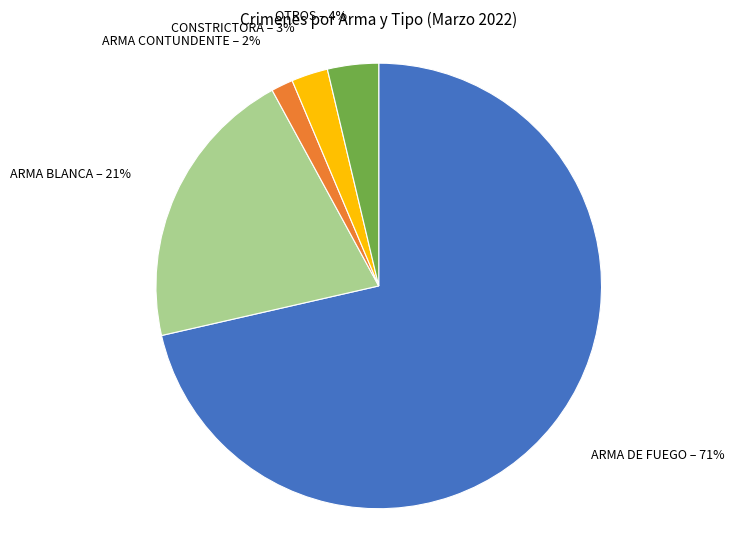

To the nearest percent, what is the average slice percentage?

20%